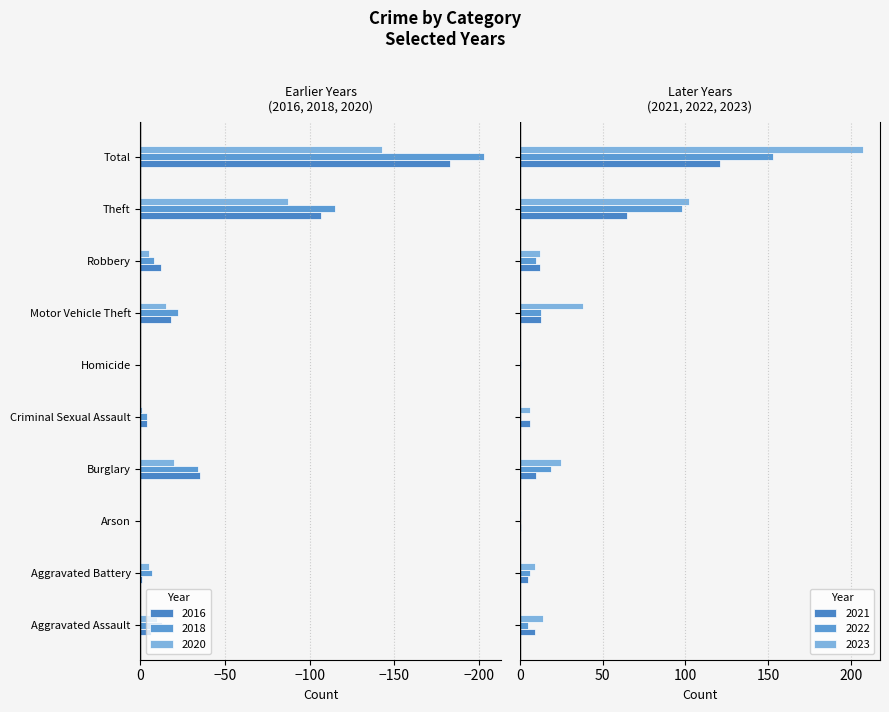

Which series changed the most between Criminal Sexual Assault and Total?

2023